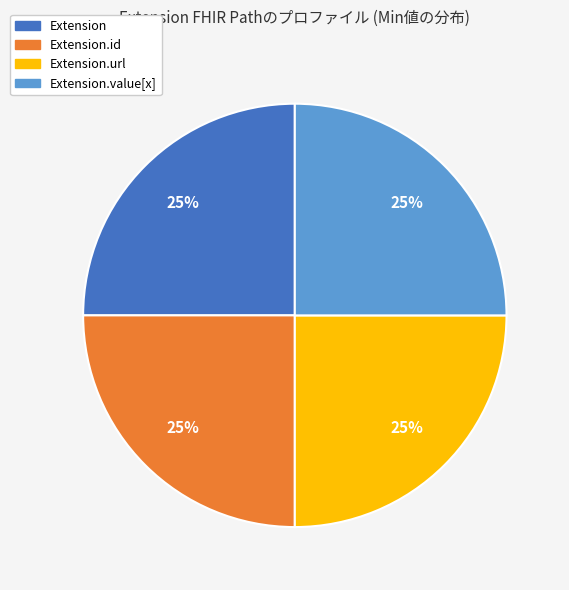

To the nearest percent, what is the average slice percentage?

25%